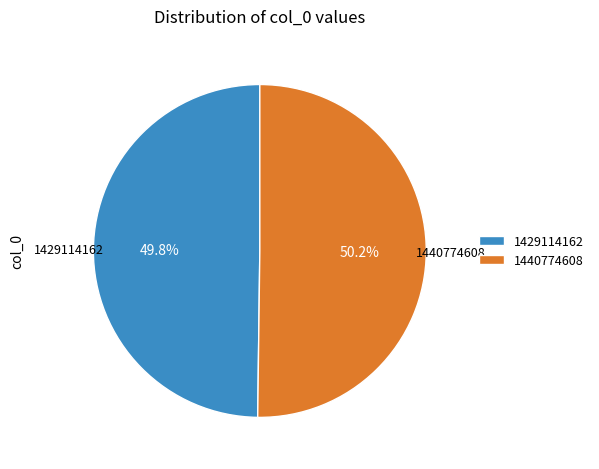

The 1429114162 slice represents 63% of the pie. True or false?

False